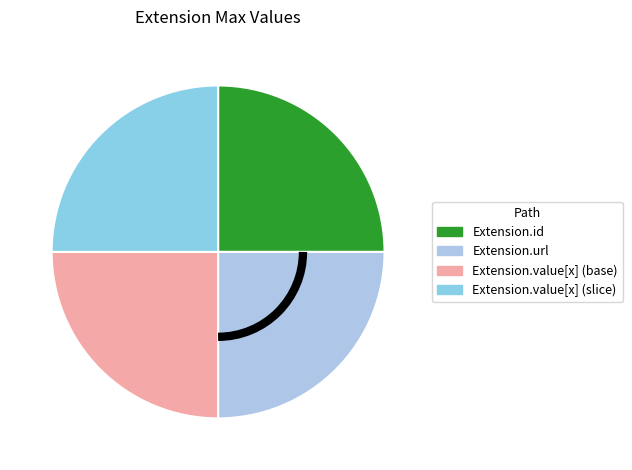

The Extension.value[x] (slice) slice represents 39% of the pie. True or false?

False